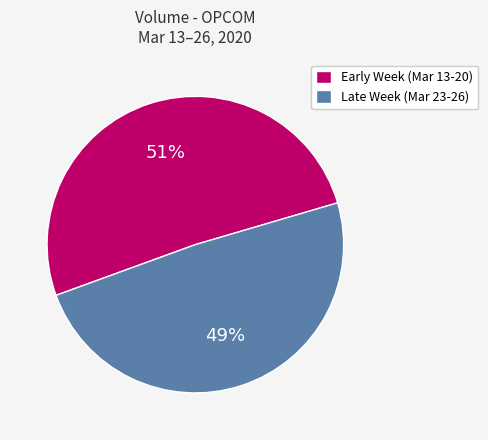

What is the ratio of the value at Early Week (Mar 13-20) to the value at Late Week (Mar 23-26)?

1.0